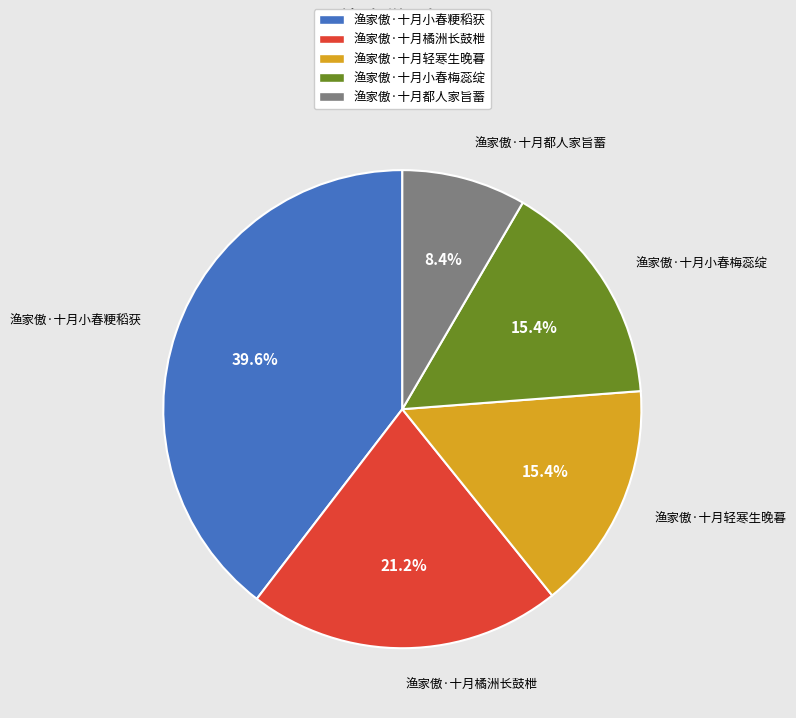

To the nearest percent, what is the difference between the largest and smallest slice percentages?

31%